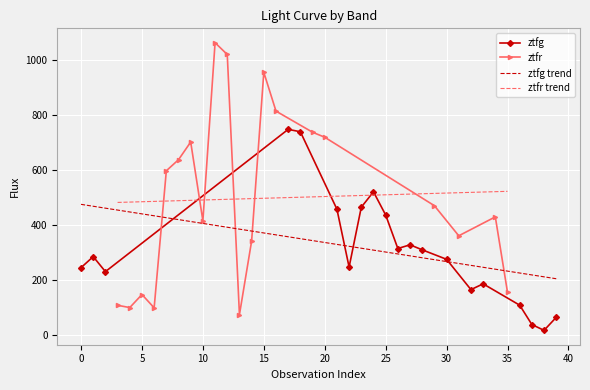

What is the highest value of the ztfg trend series?

476.3